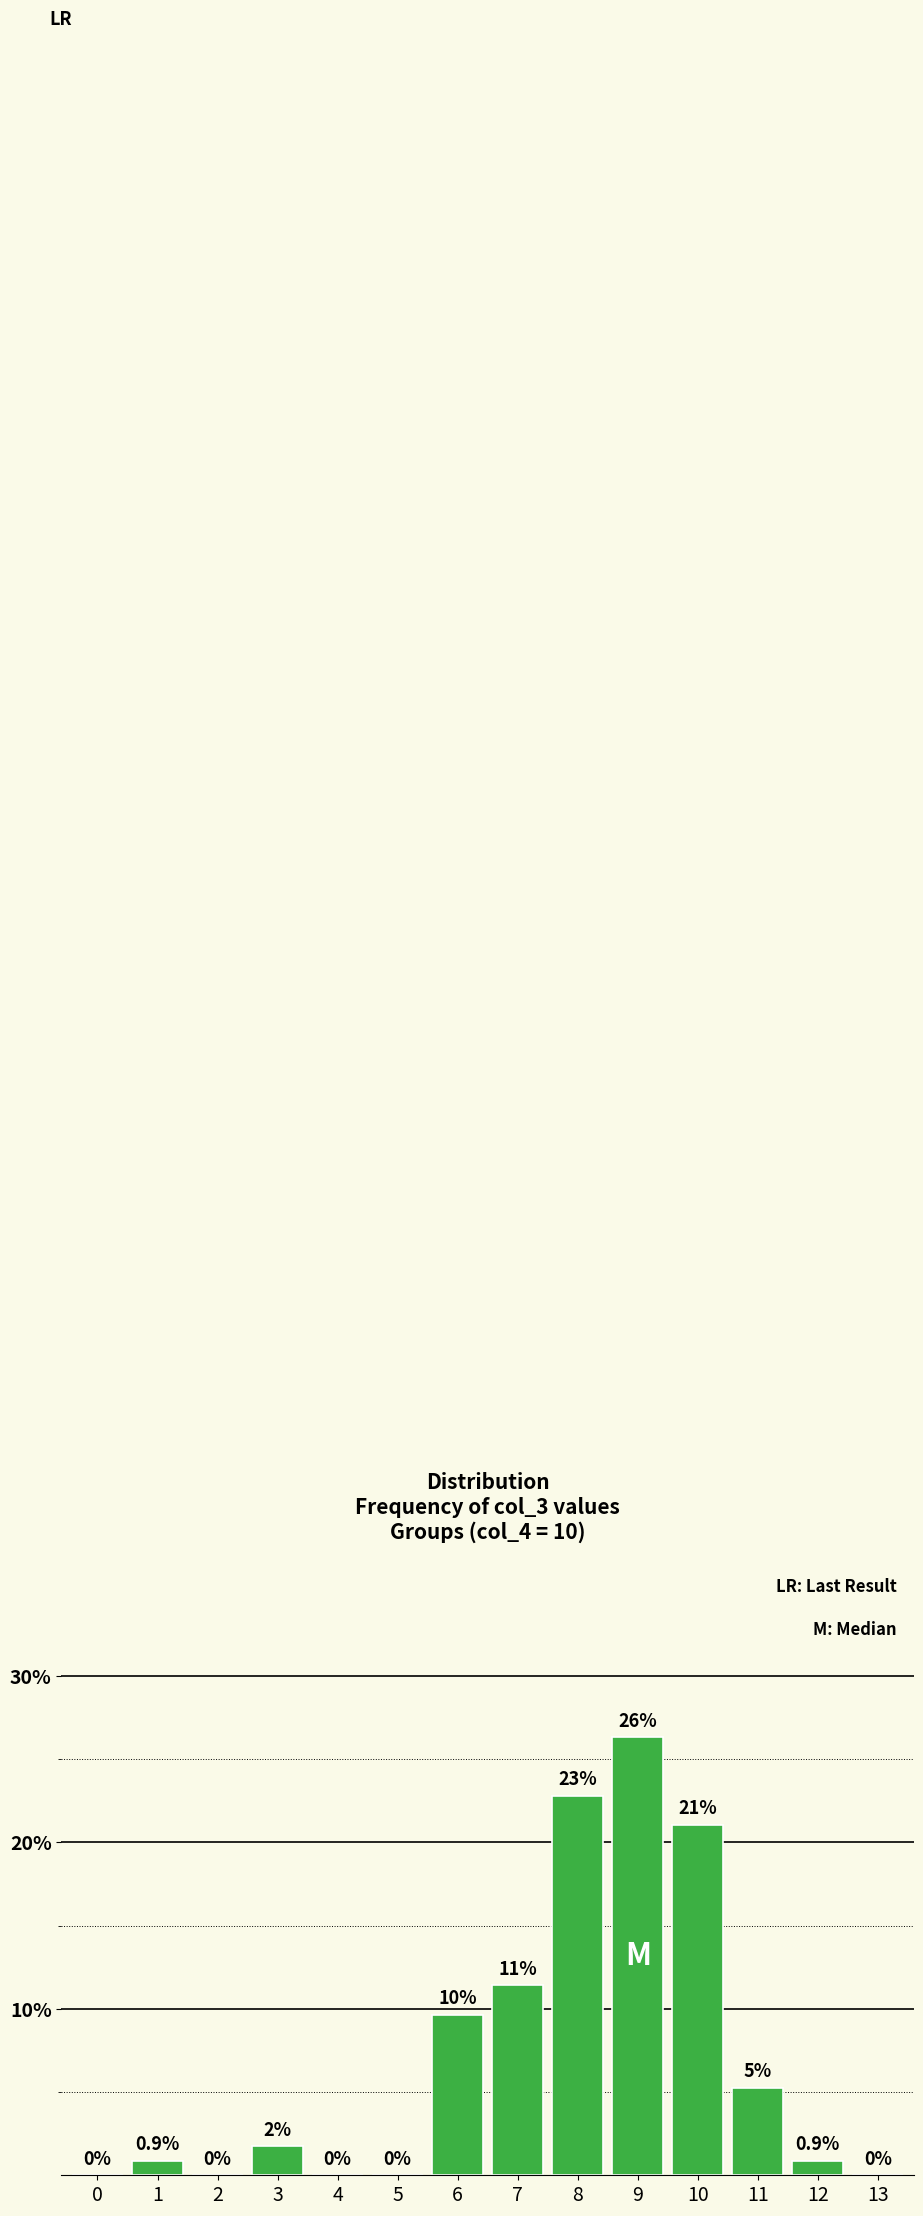

Between 5 and 11, which is larger?

11